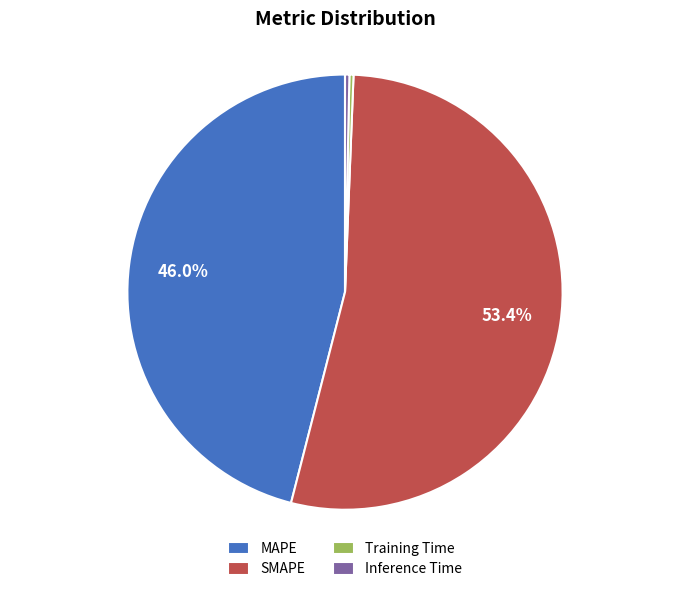

What portion of the pie excludes SMAPE?

46.6%